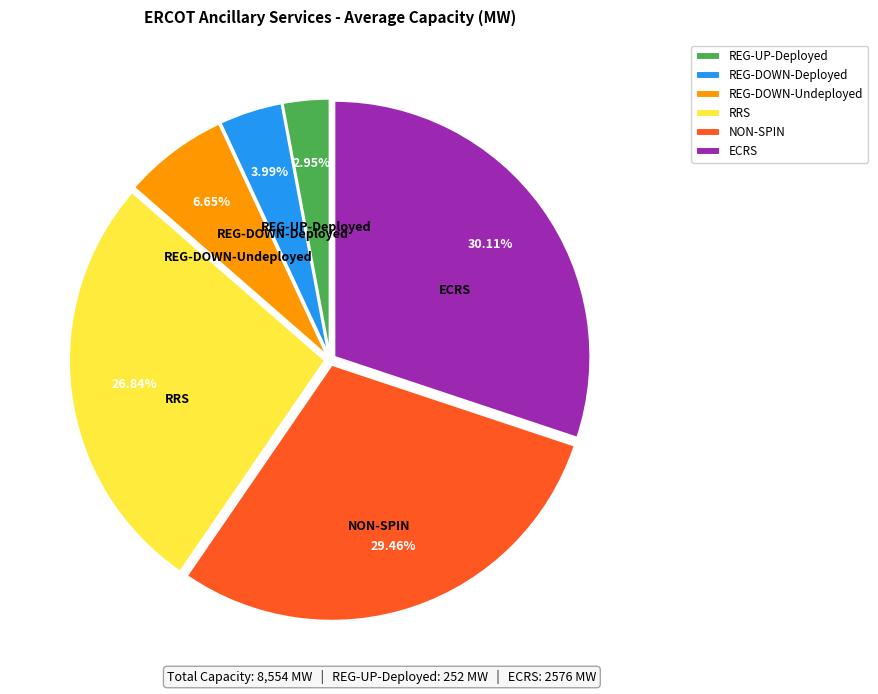

What is the smallest slice in the pie chart?

REG-UP-Deployed